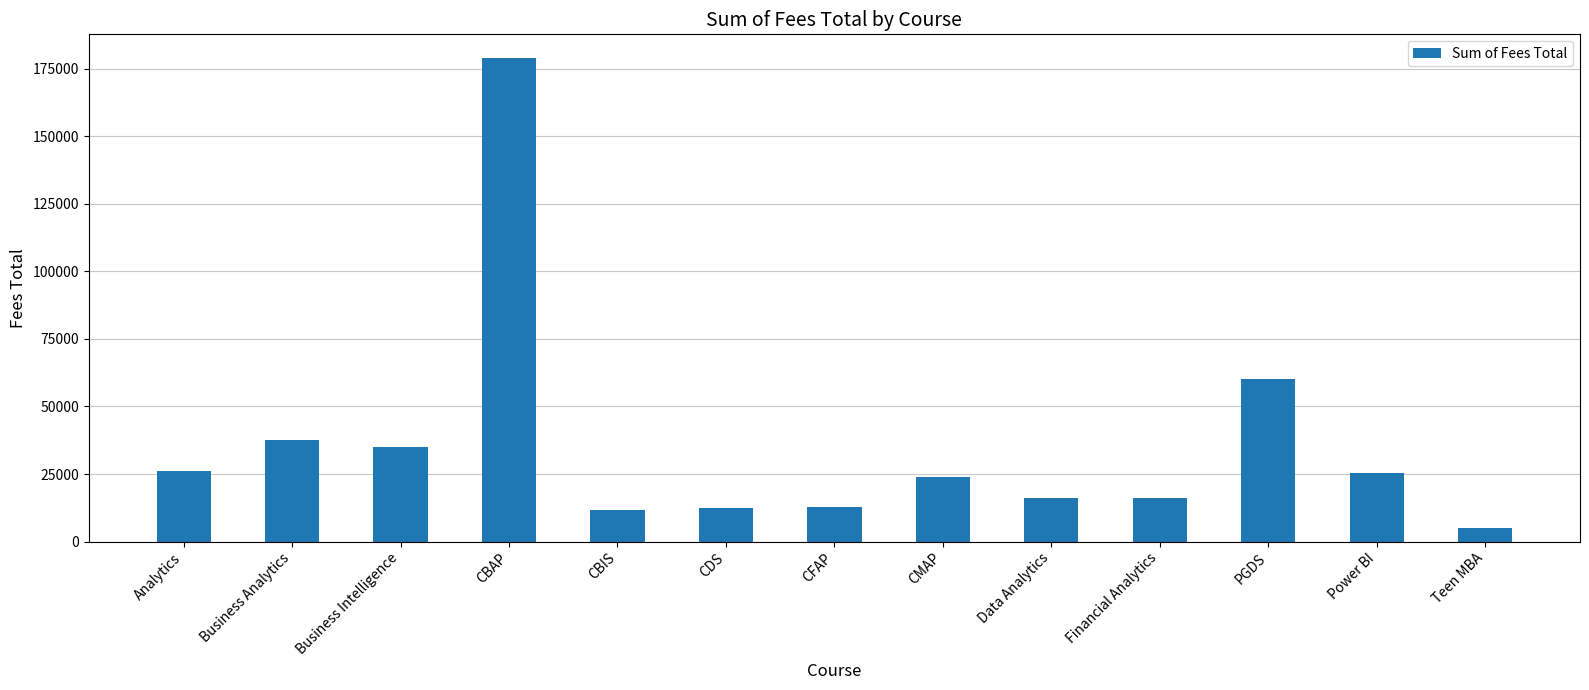

Is it true that the value at CMAP is 24000?

True